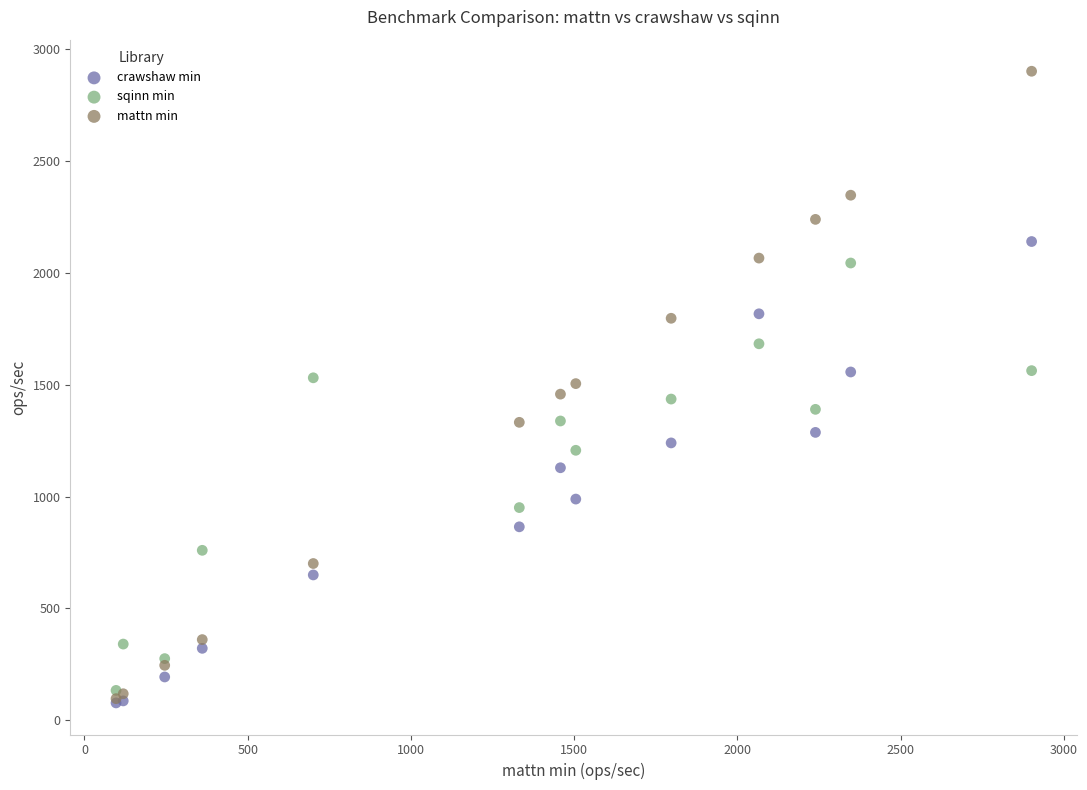

In the sqinn min series, what Y value is closest to 1089?

1207